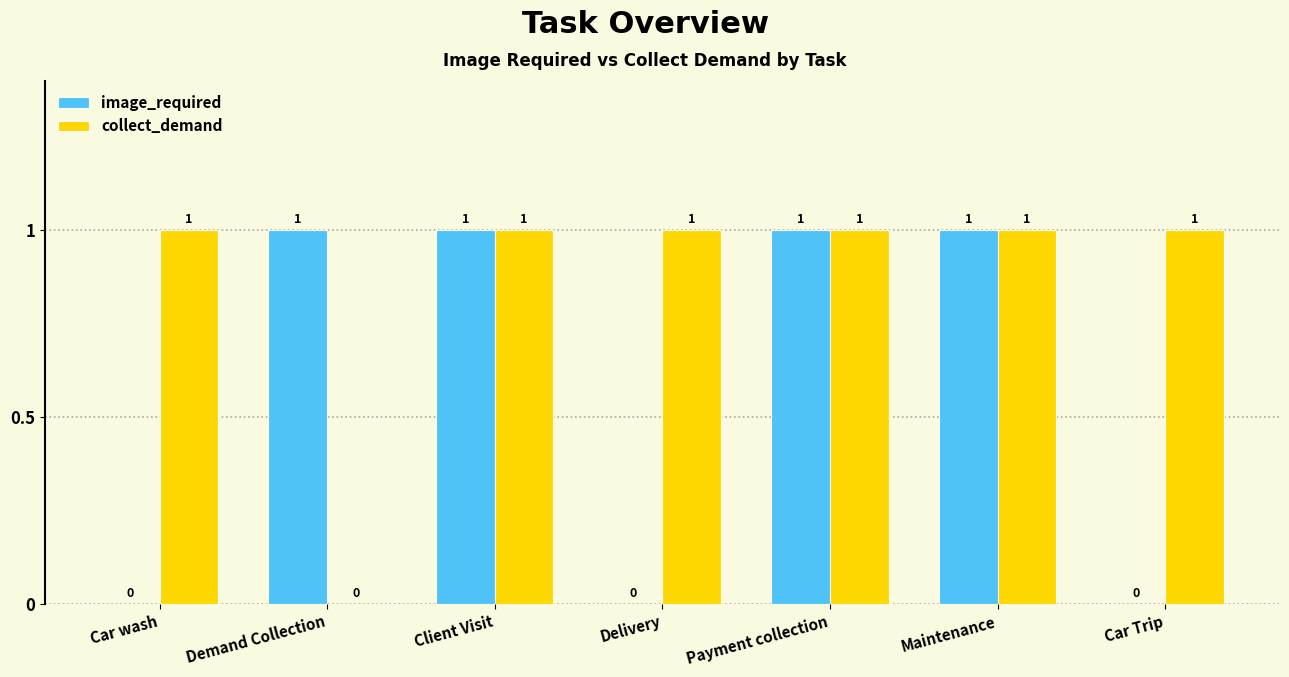

Which series has the largest total across all categories?

collect_demand